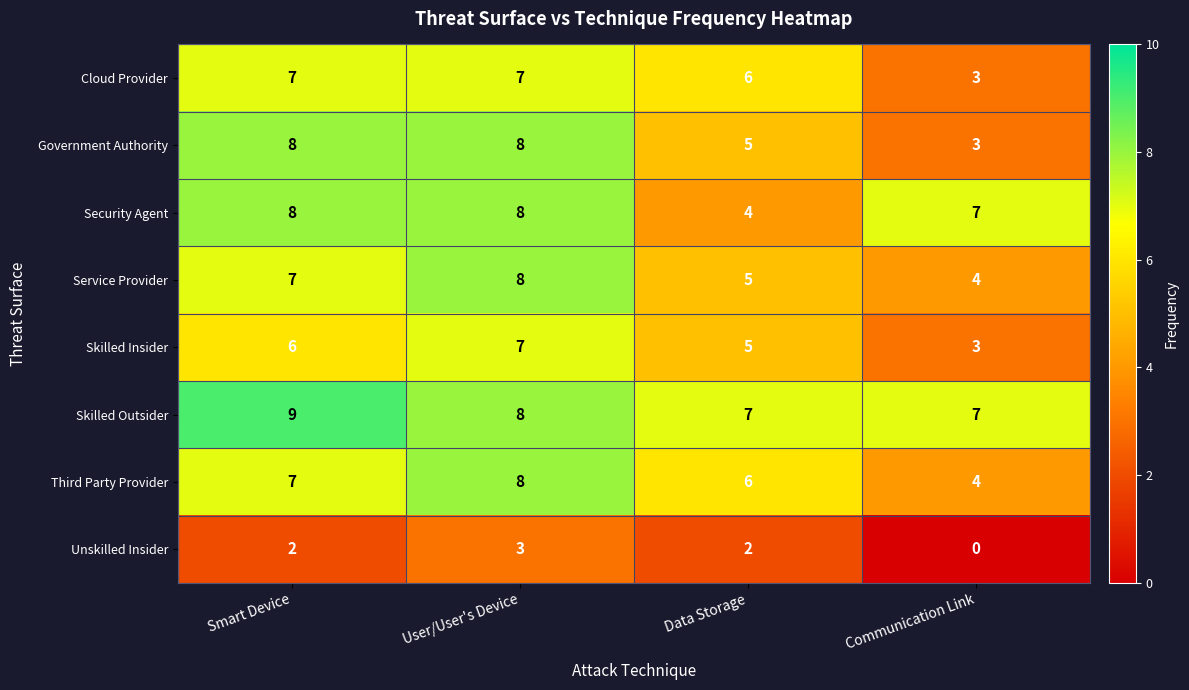

What is the difference between the highest and lowest values at Data Storage?

5